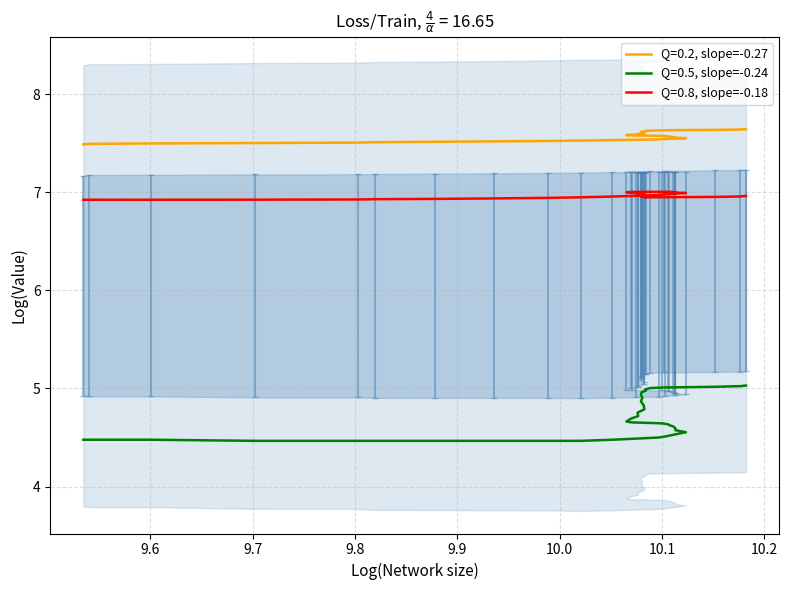

The col_2 series shows 3.4 at 9.7. True or false?

False